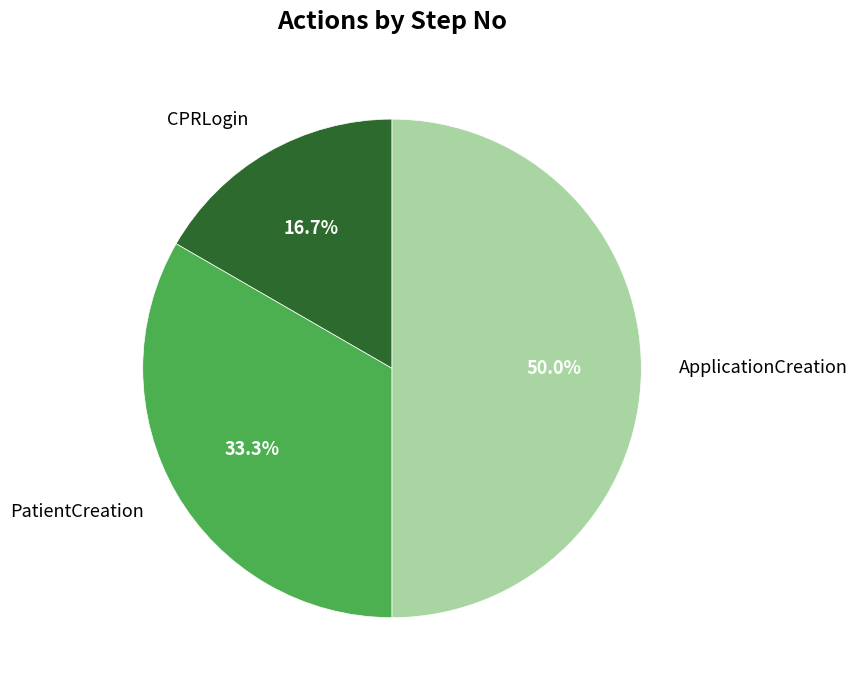

Is it true that PatientCreation is 45% of the pie?

False